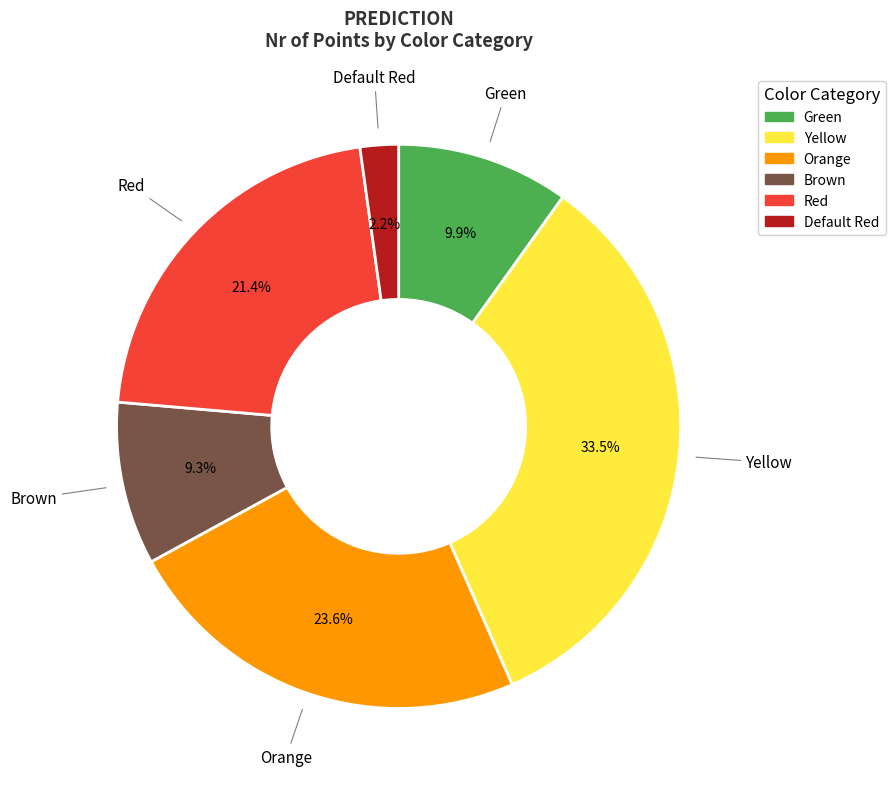

How many slices are in this pie chart?

6